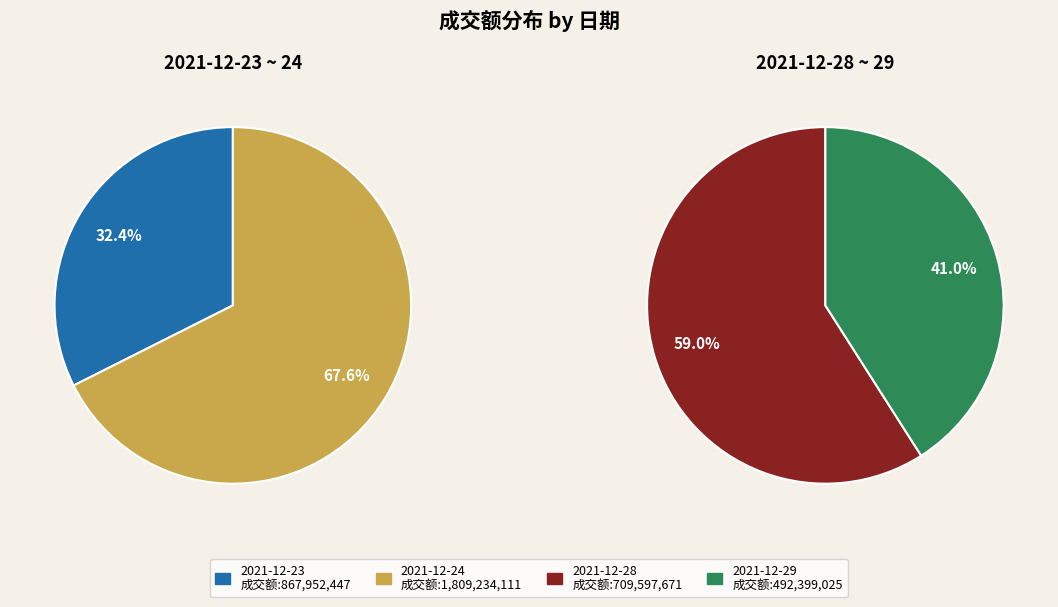

Which slice is the largest?

2021-12-24